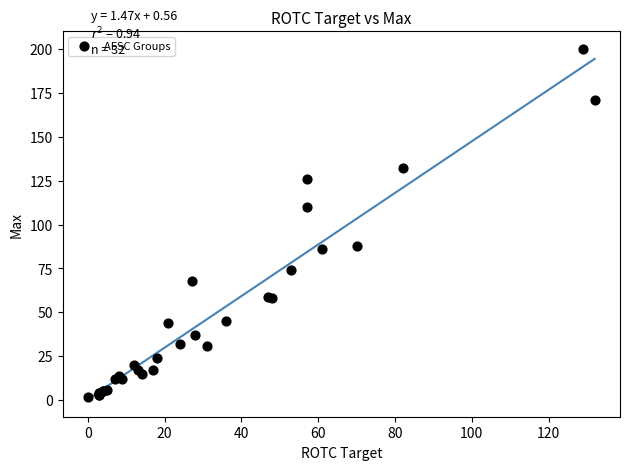

What Y value in the scatter plot is closest to 101?

110